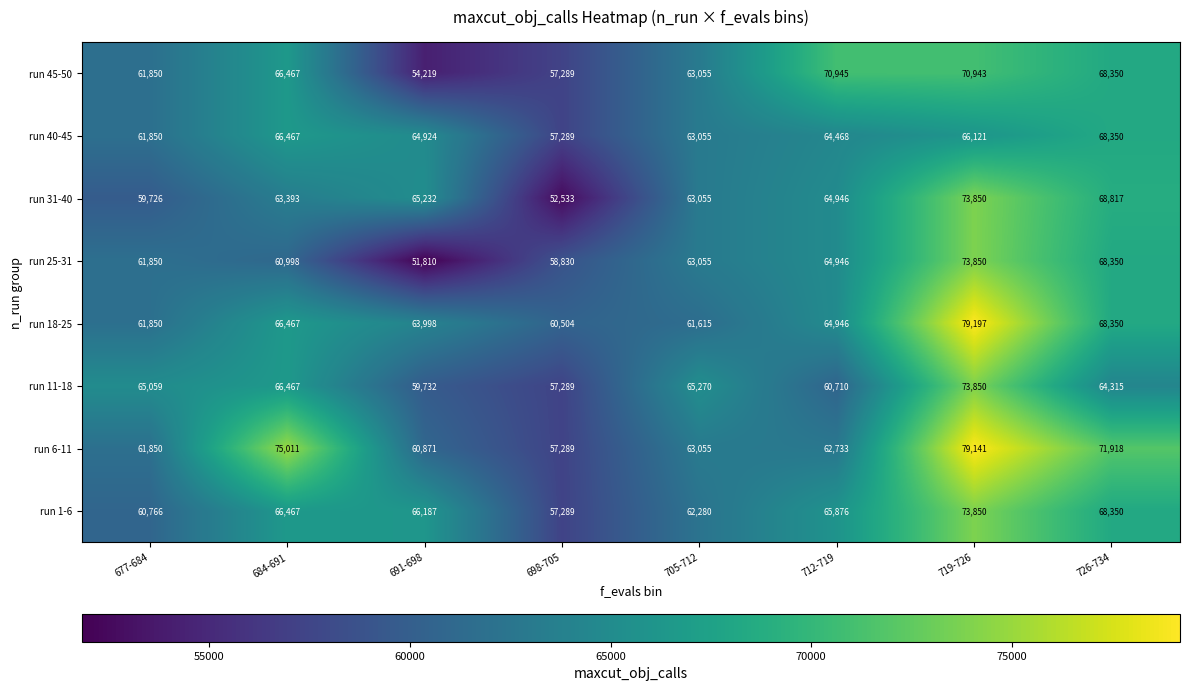

What is the sum of the run 31-40 values at 684-691 and 712-719?

128339